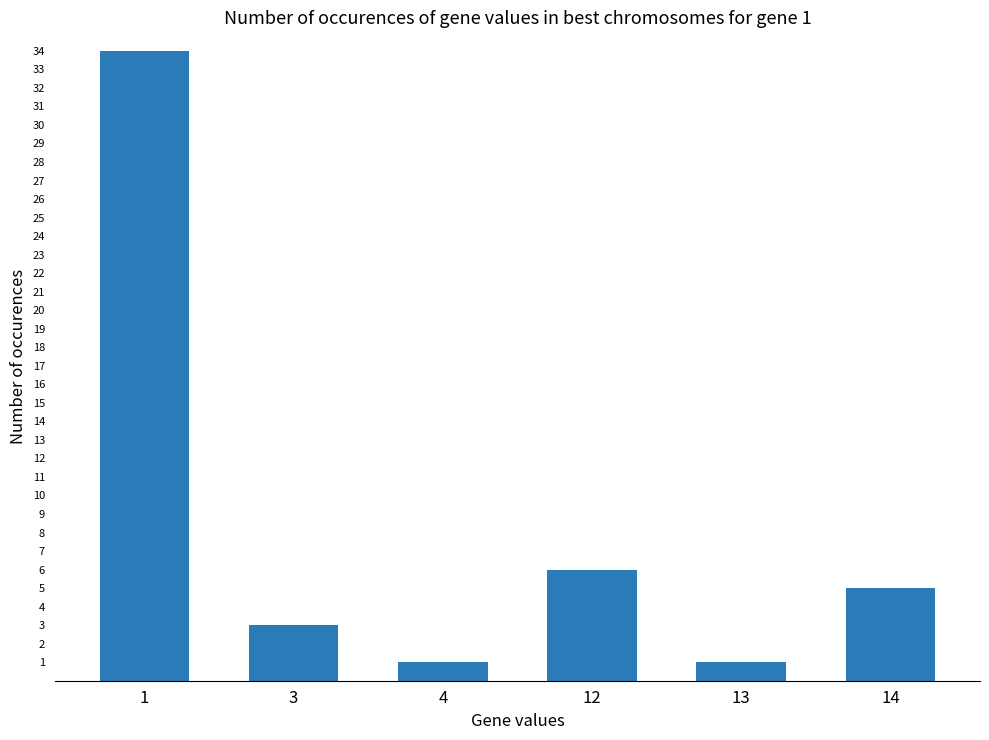

Are the bars grouped side by side (vs. stacked)?

No